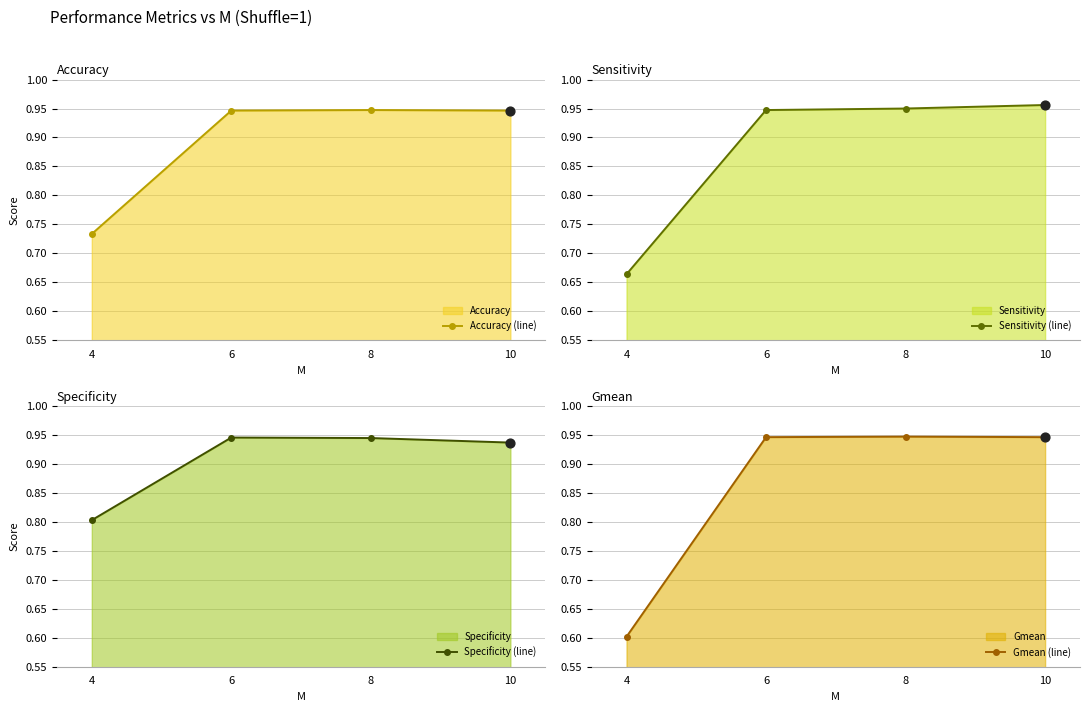

What are all the series names shown in the legend?

Accuracy (line), Sensitivity (line), Specificity (line), Gmean (line)